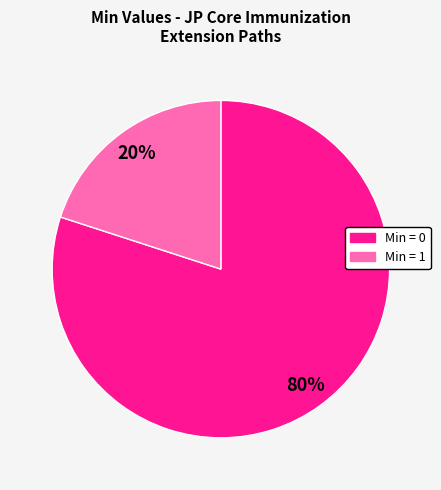

To the nearest percent, what is the difference between the largest and smallest slice percentages?

60%